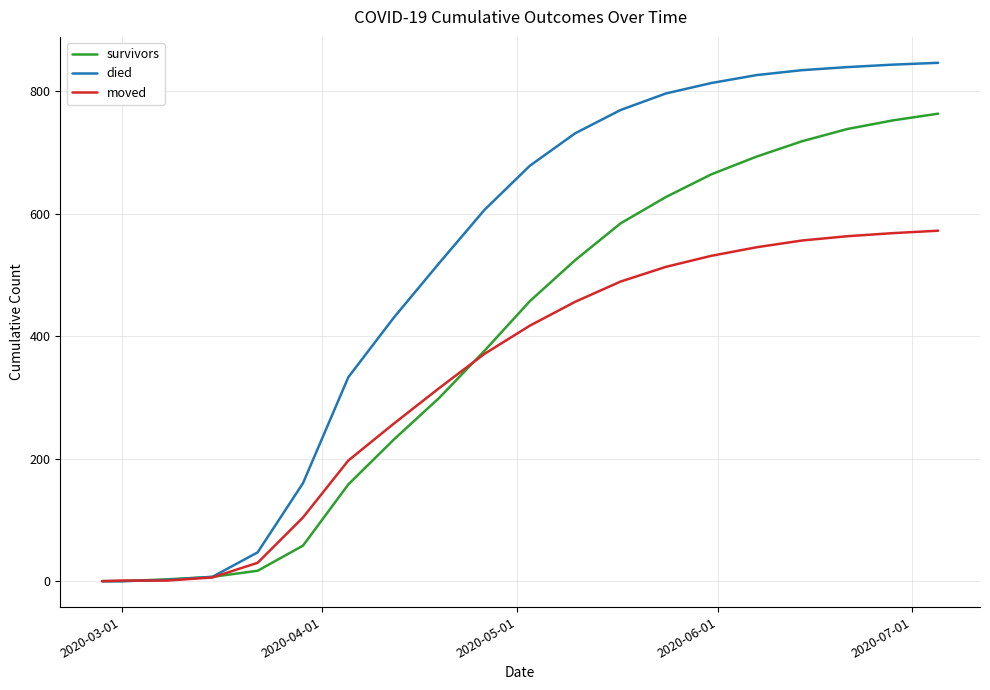

Which series has the largest total across all categories?

died